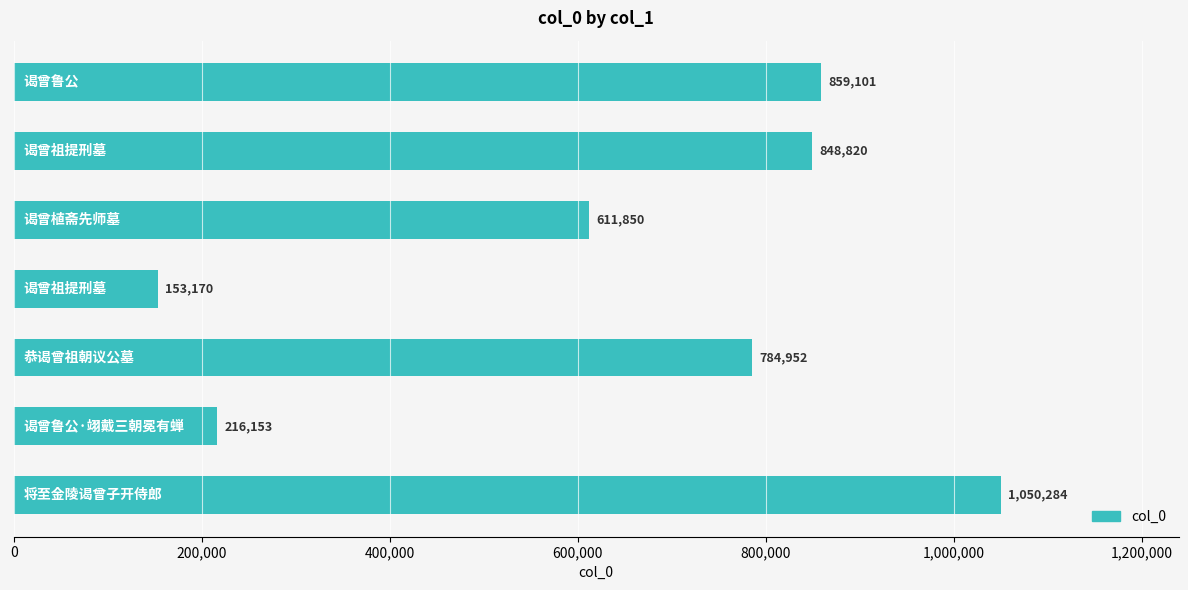

What is the sum of all values?

4524330